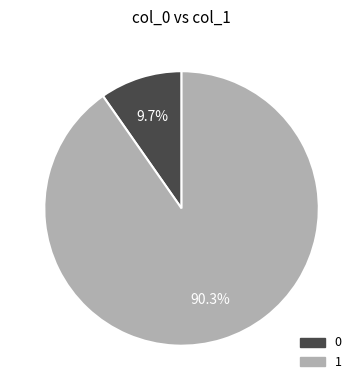

Is there a majority slice in this chart?

Yes